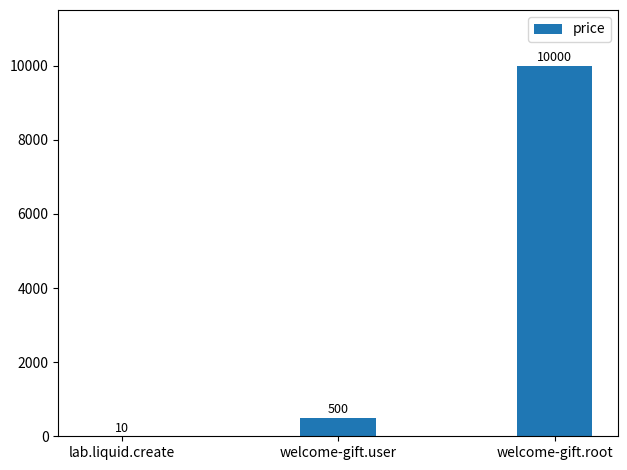

The value at welcome-gift.user is 121. True or false?

False